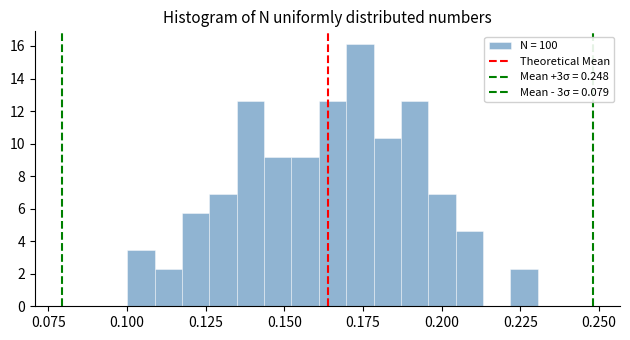

Around what value on the x-axis is the tallest bar? Give the approximate position of its centre, as read against the axis.

0.175